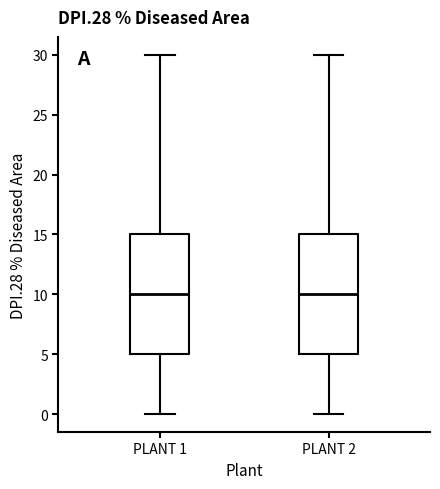

Where does the median line of the box for PLANT 2 sit on the y-axis? The values are not printed on the chart, so give them approximately, as read against the axis.

10